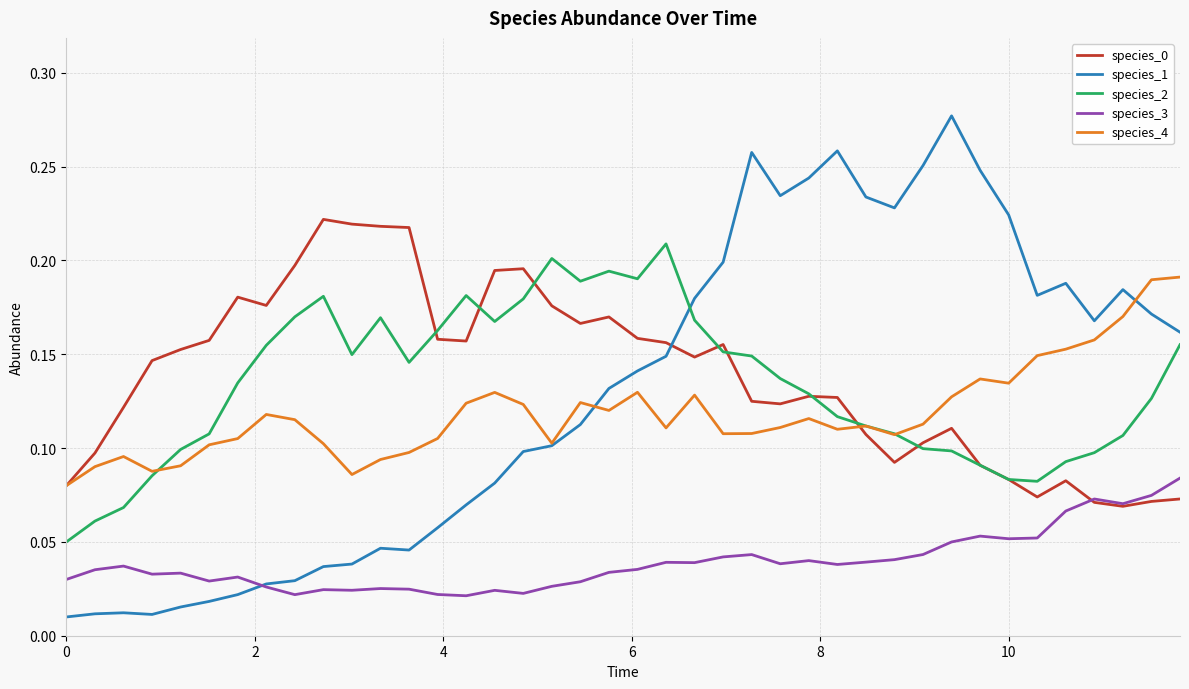

At how many categories does at least one series exceed 0?

40